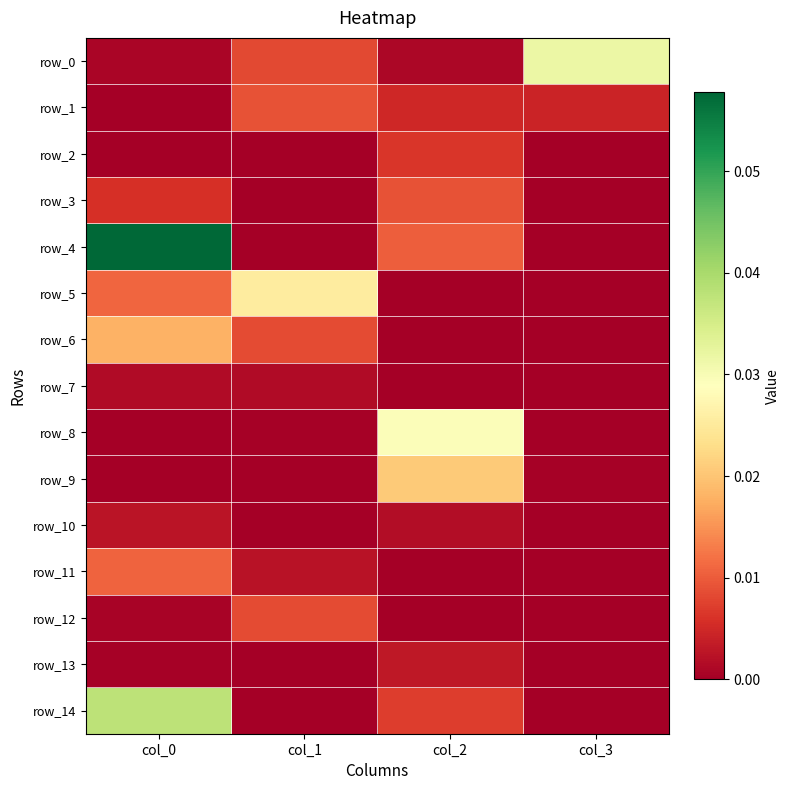

The row_9 series shows 0.0 at col_0. True or false?

False